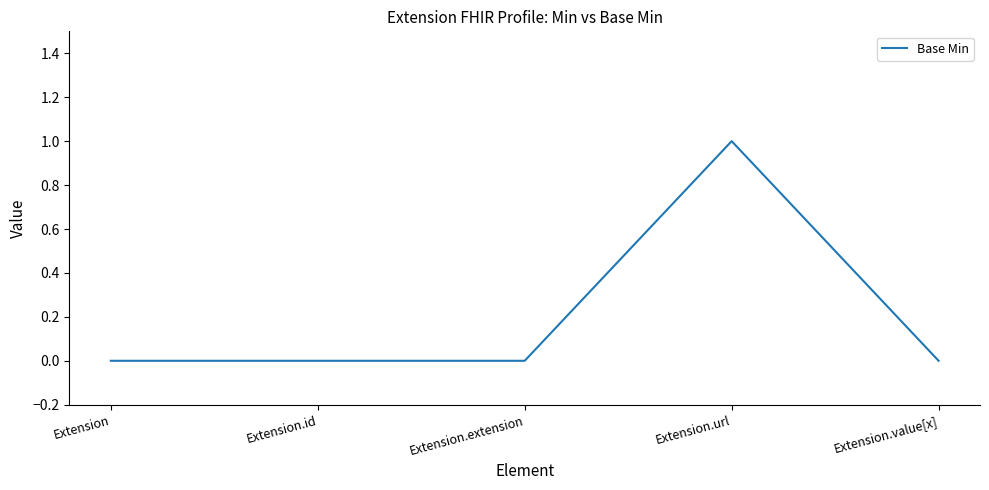

Count the number of categories in the chart.

5